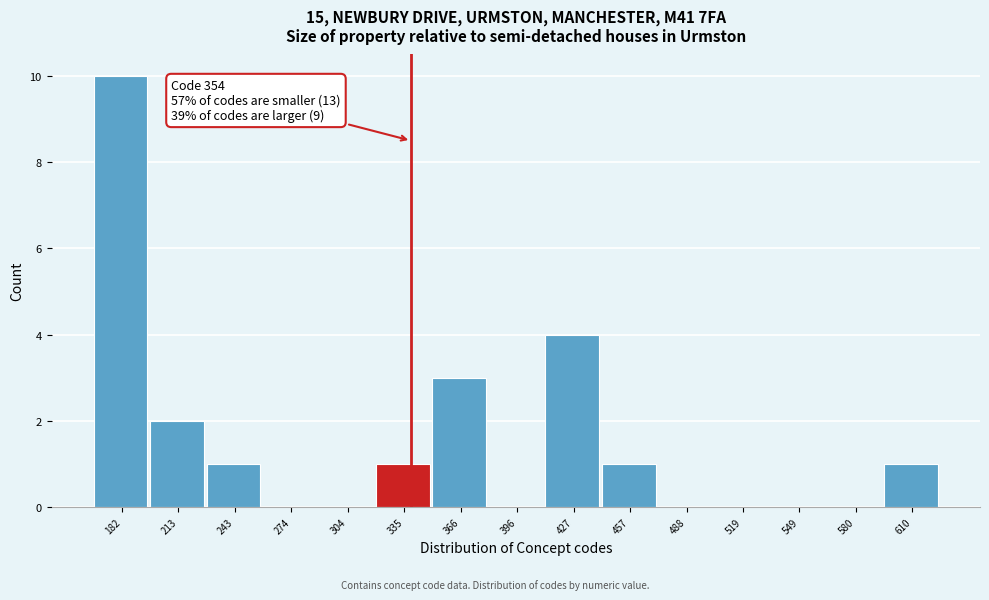

Reading right to left, list all the values displayed in this chart.

610=1	580=0	549=0	519=0	488=0	457=1	427=4	396=0	366=3	335=1	304=0	274=0	243=1	213=2	182=10